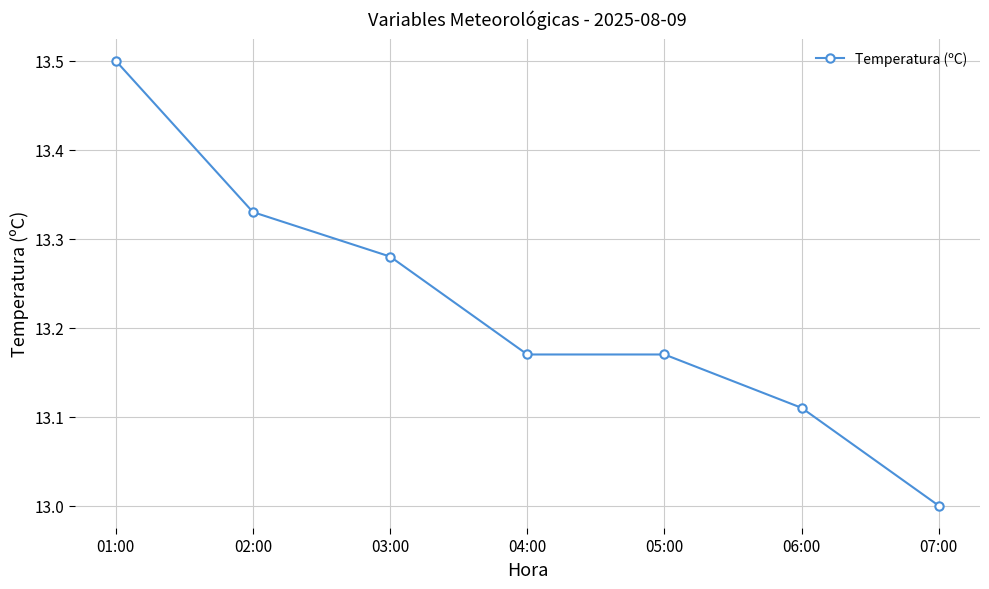

At which label is the value closest to 13?

07:00